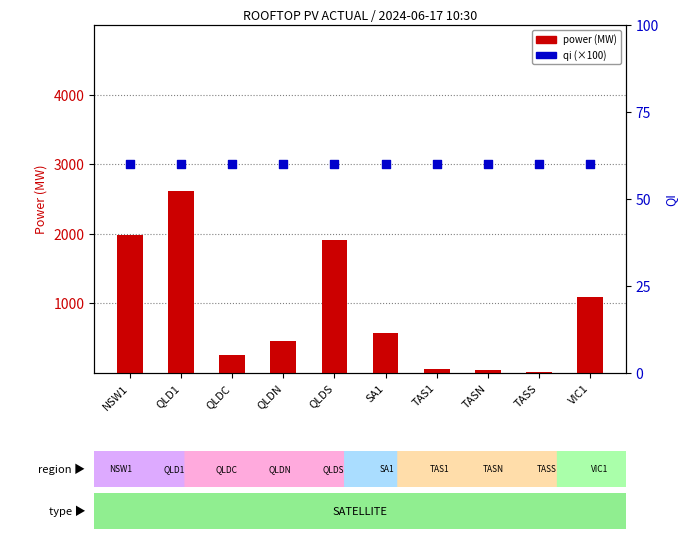

What are all the series names shown in the legend?

power, qi